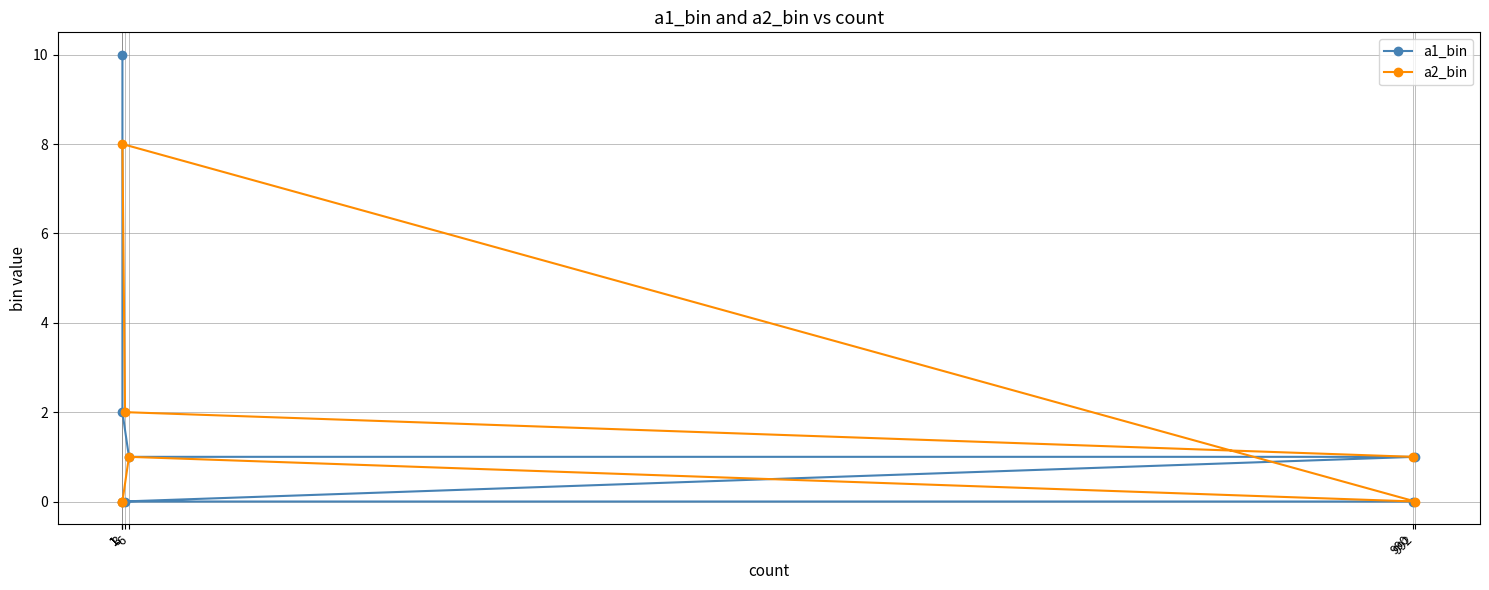

Where is a2_bin nearest to the value 4?

3